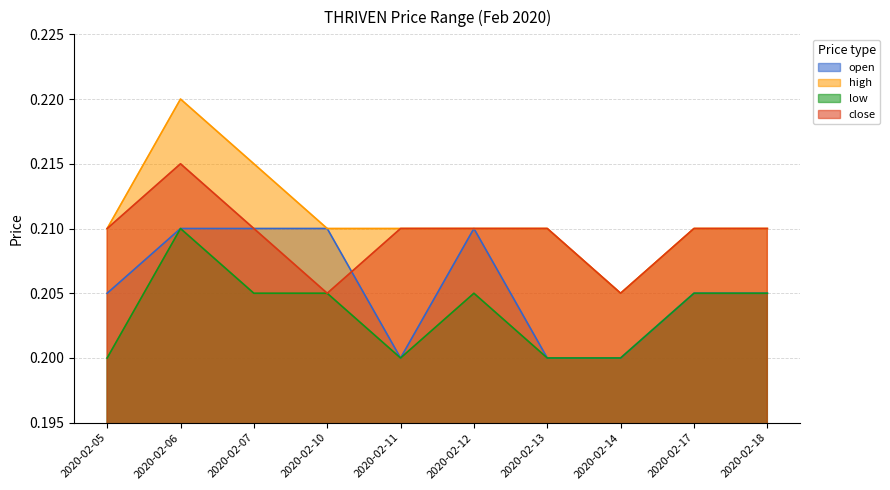

What is the approximate value of low at 2020-02-10?

0.2